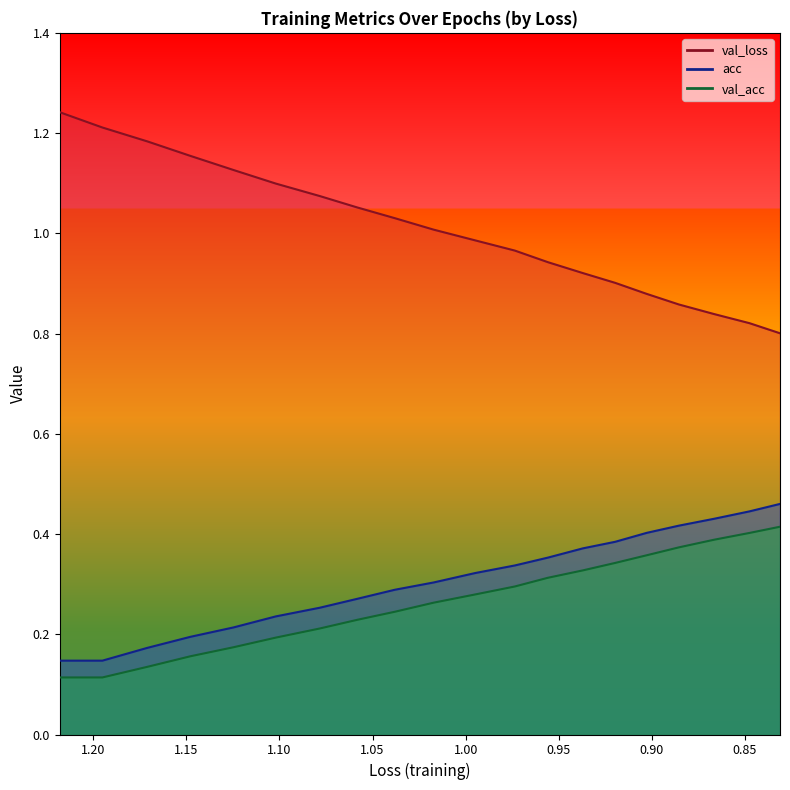

What is the value of the acc point at the 1st from the left?

0.1